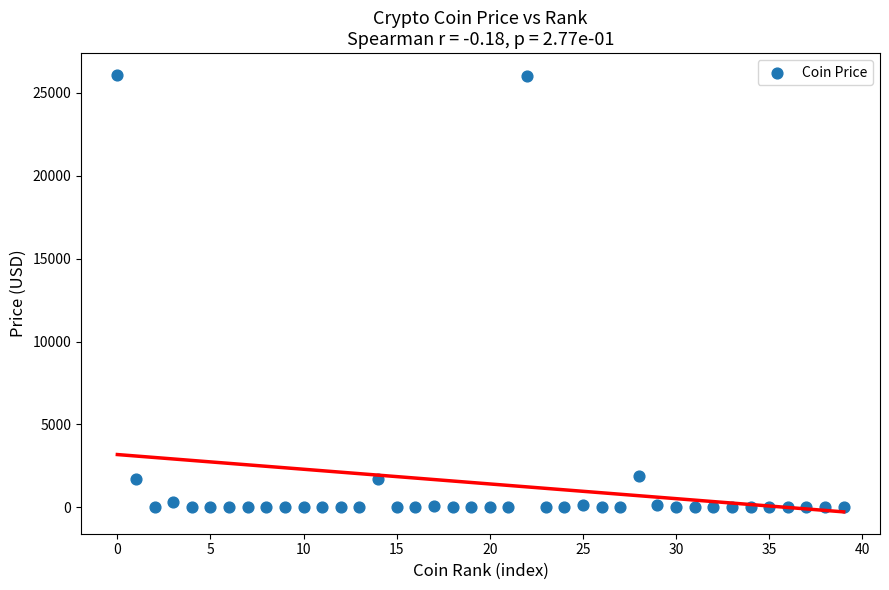

What is the range of Y values (max minus min)?

26073.7